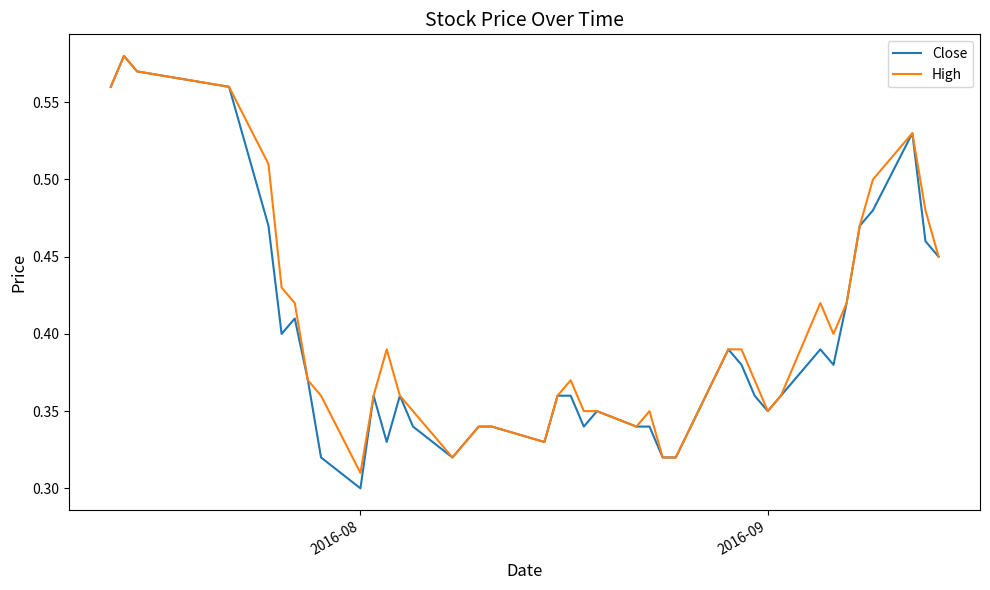

Which series has the widest spread of values?

Close